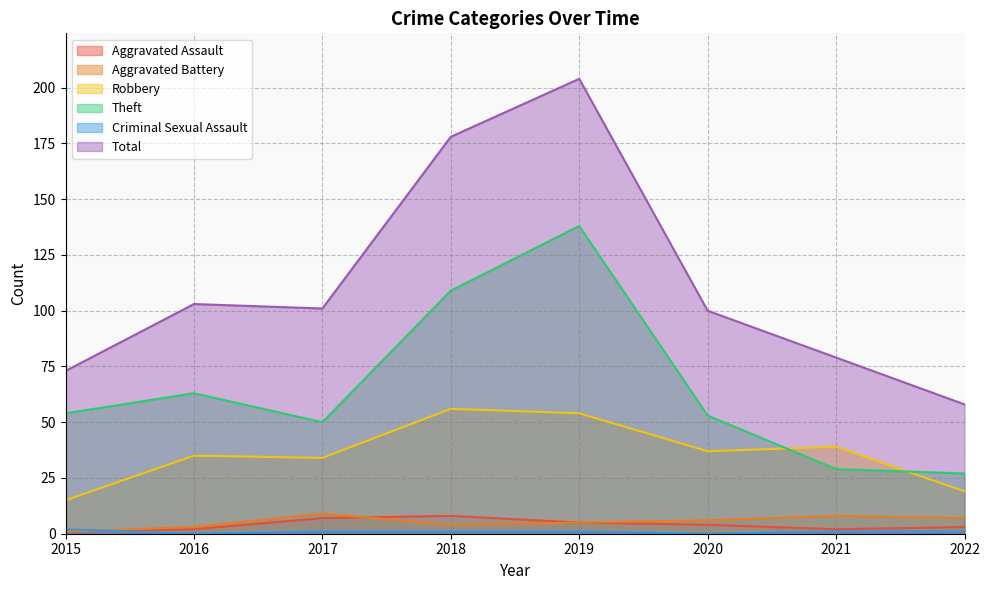

At which category does the chart reach its minimum across all series?

2016